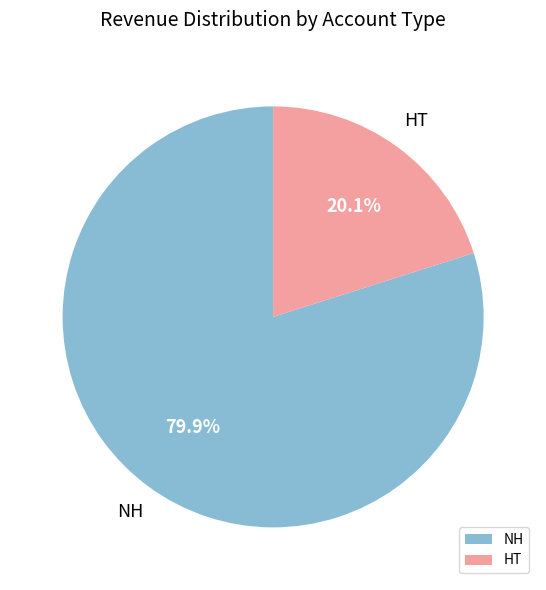

Which category accounts for the majority?

NH